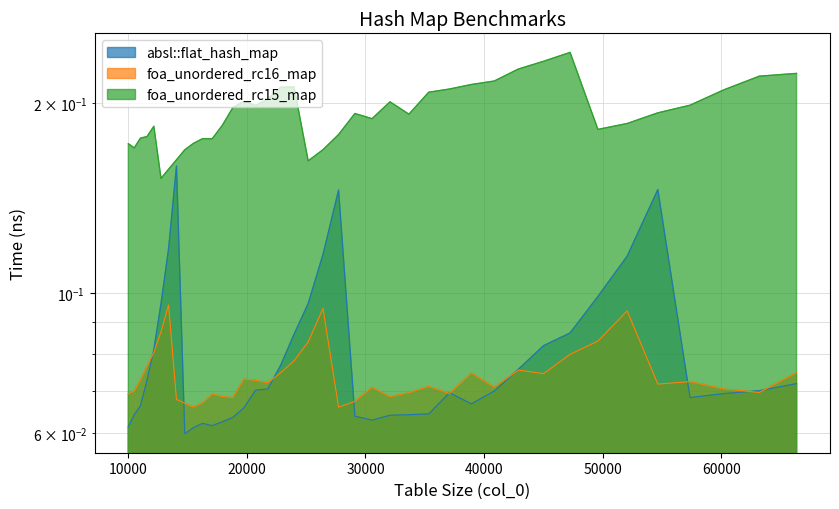

True or false: absl::flat_hash_map and foa_unordered_rc15_map cross at least once.

False